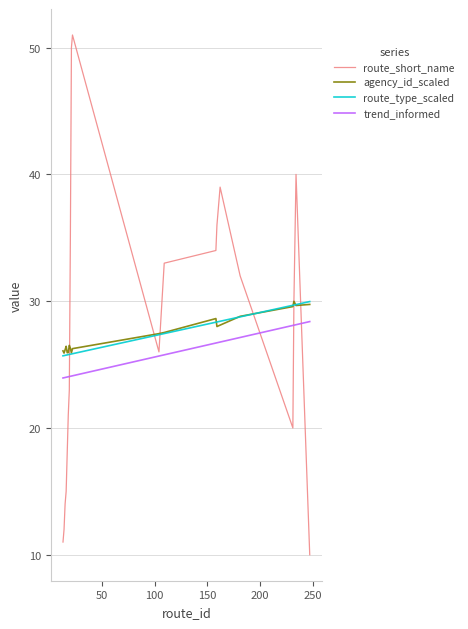

What are all the series names shown in the legend?

route_short_name, agency_id_scaled, route_type_scaled, trend_informed